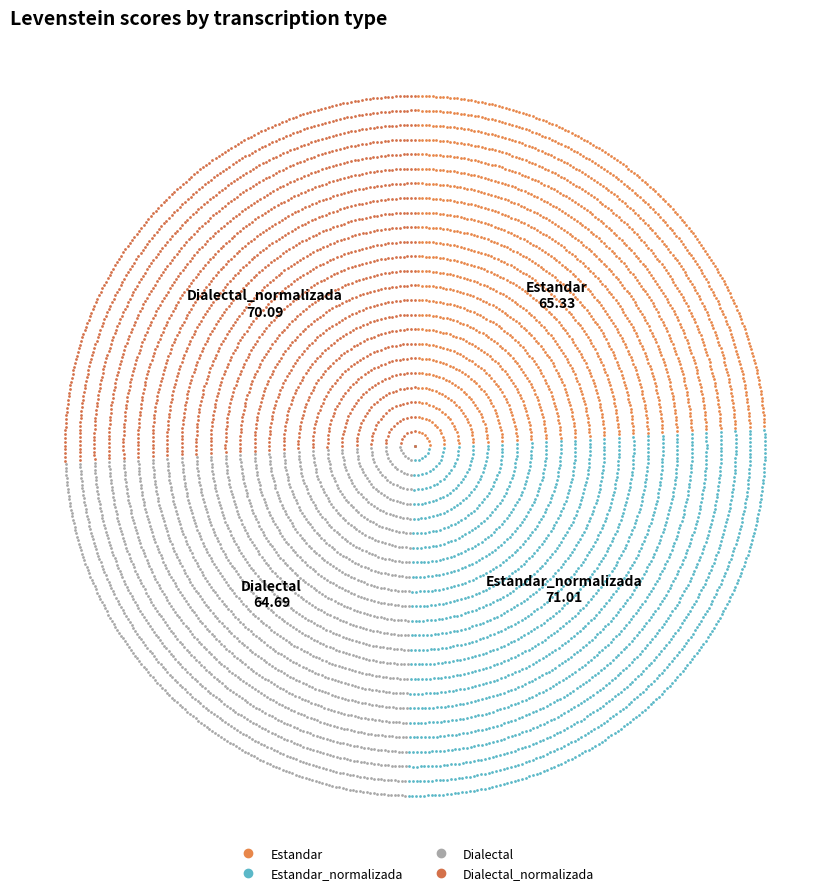

To the nearest percent, what portion does Estandar_normalizada represent?

26%